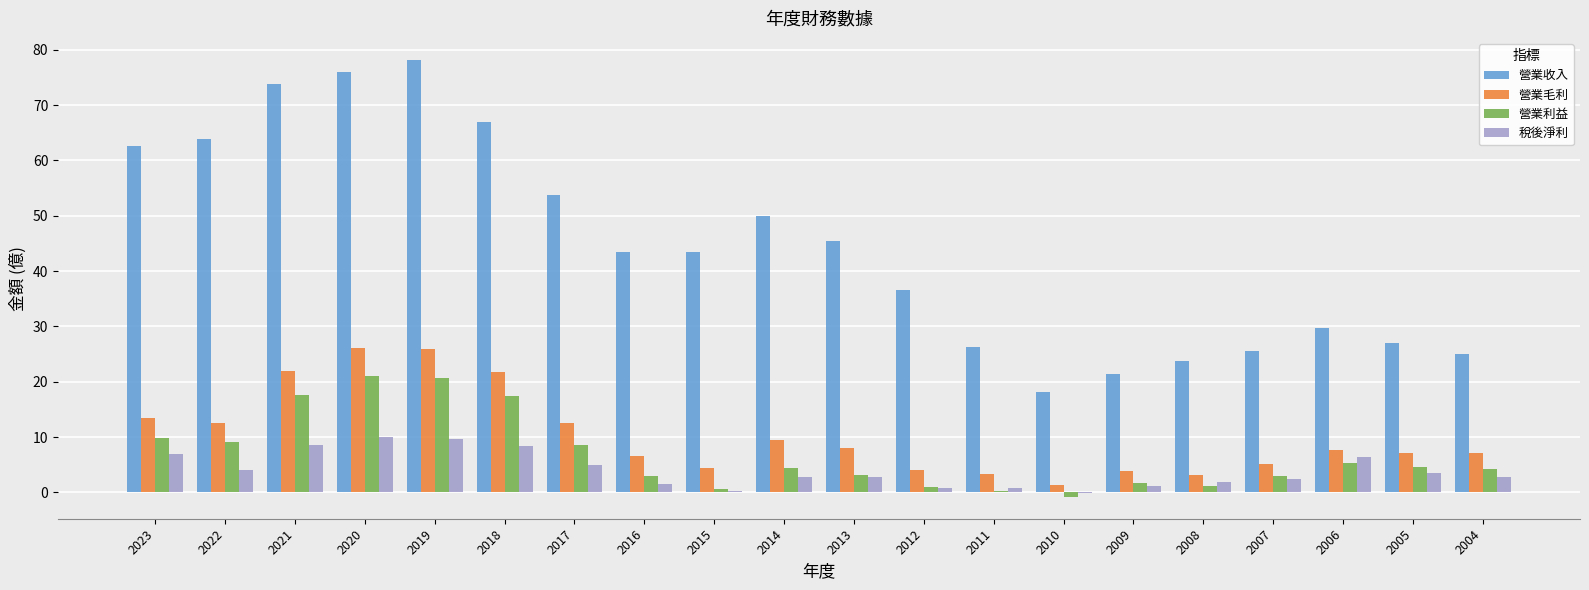

What value does the 稅後淨利 series have at 2007?

2.5